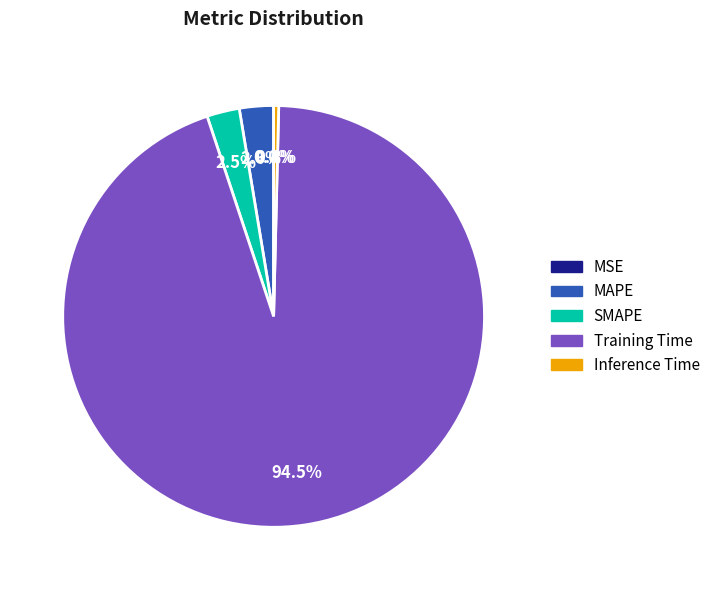

What is the majority slice?

Training Time